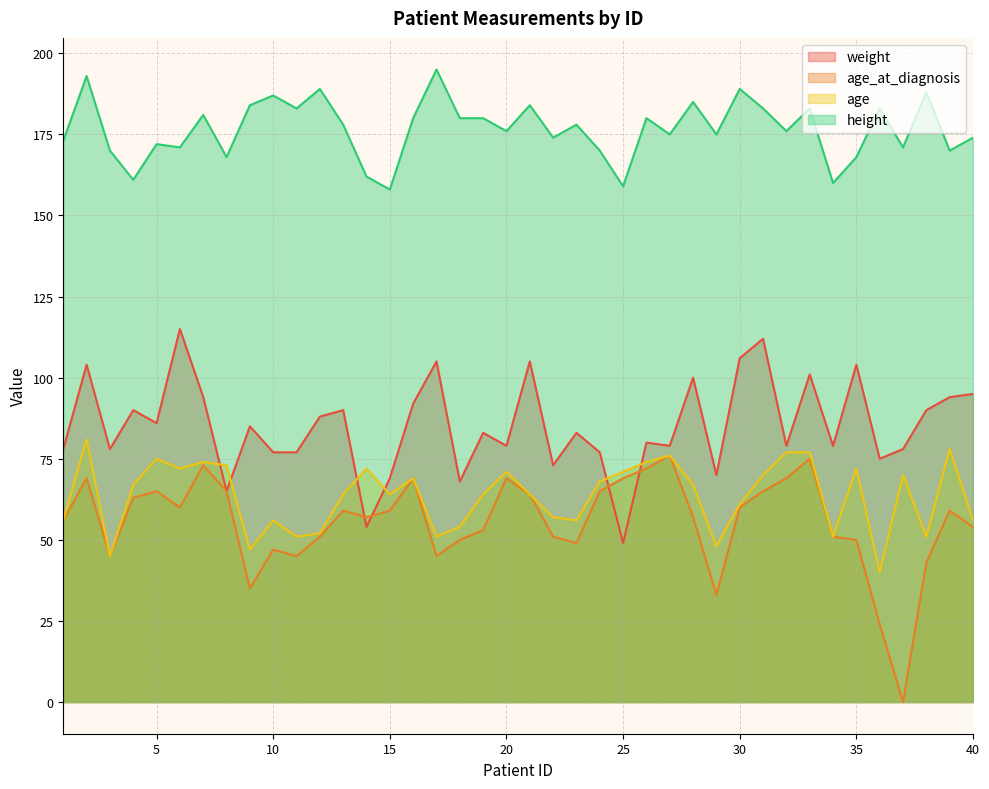

What is the lowest value of the age series?

40